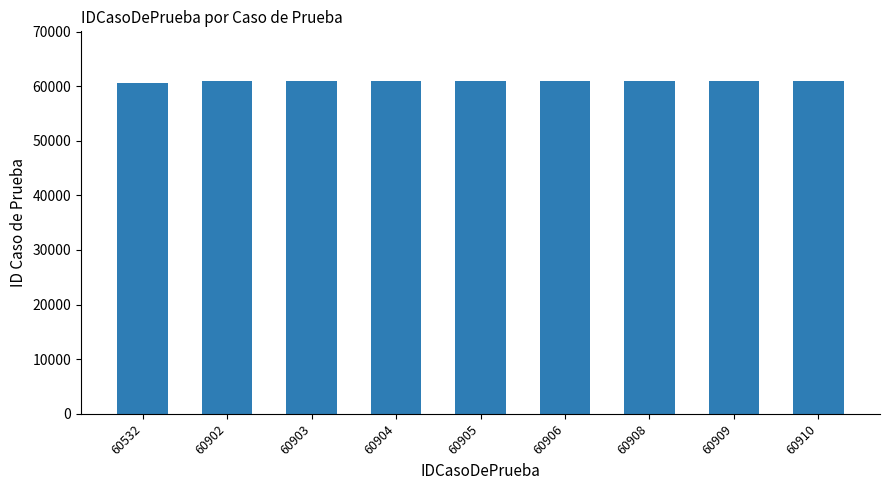

The value at 60532 is 20723. True or false?

False